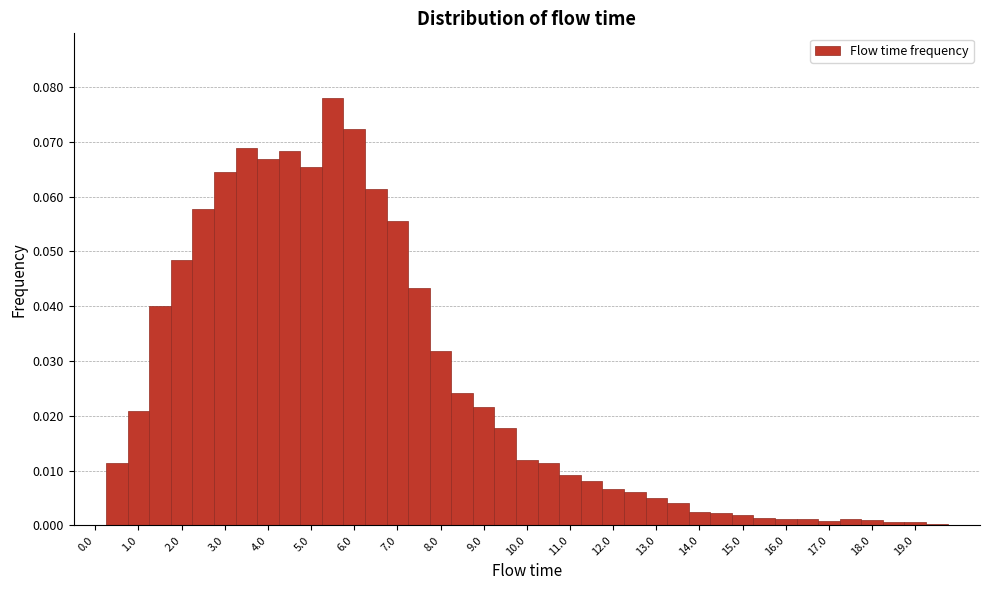

What is the height of the bar covering 8.75 to 9.25 on the x-axis? Neither the bar edges nor the heights are printed on the chart, so give them approximately, as read against the axes.

0.022